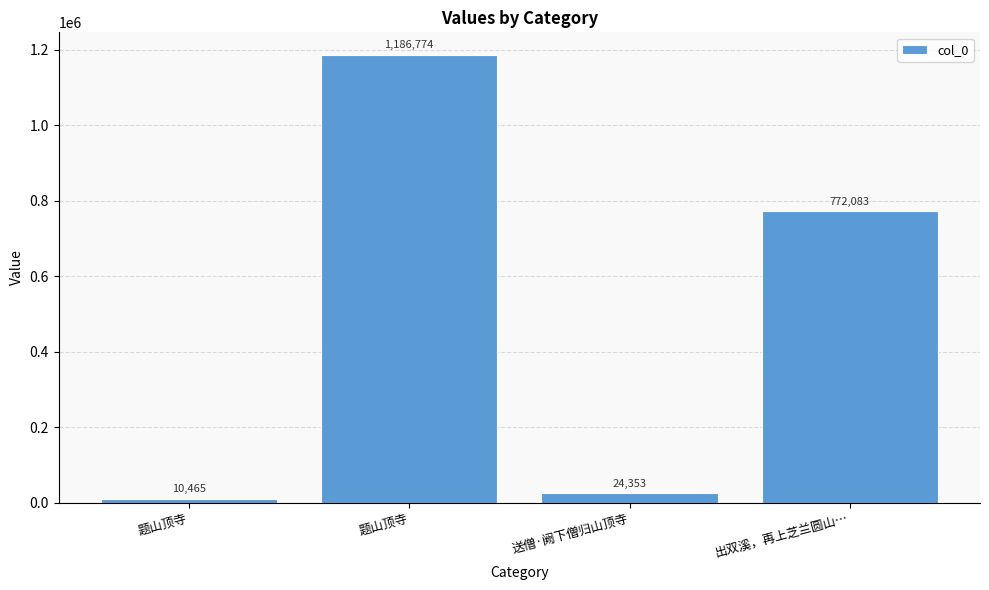

Count the number of data series in this chart.

1